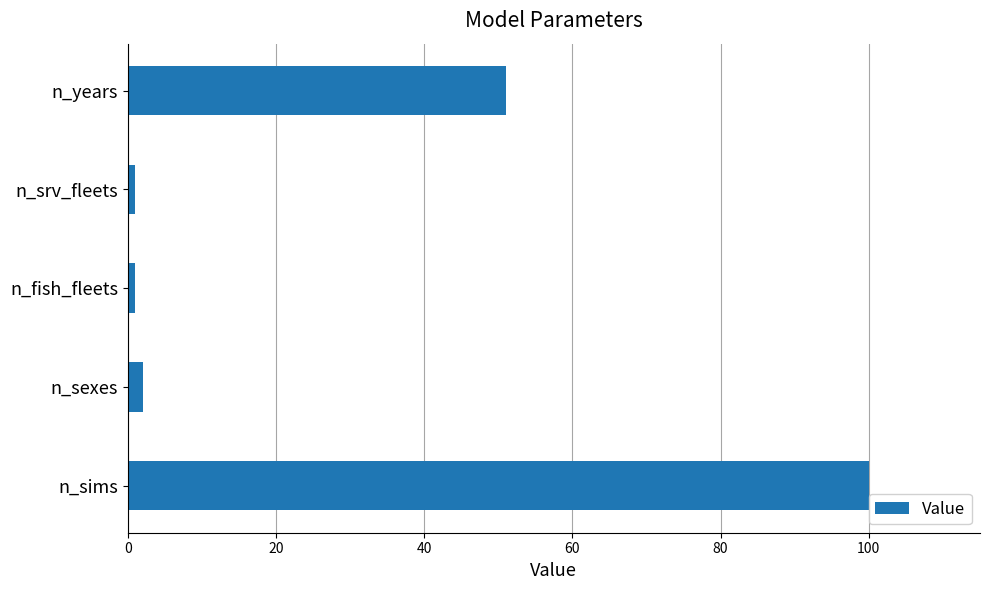

How many series are shown in this chart?

1